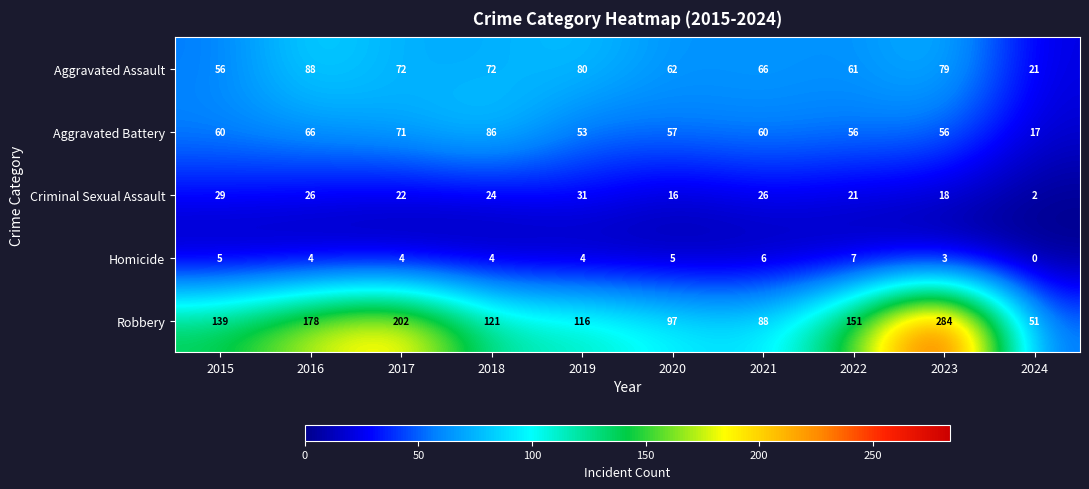

What is the total value across all series at 2019?

284